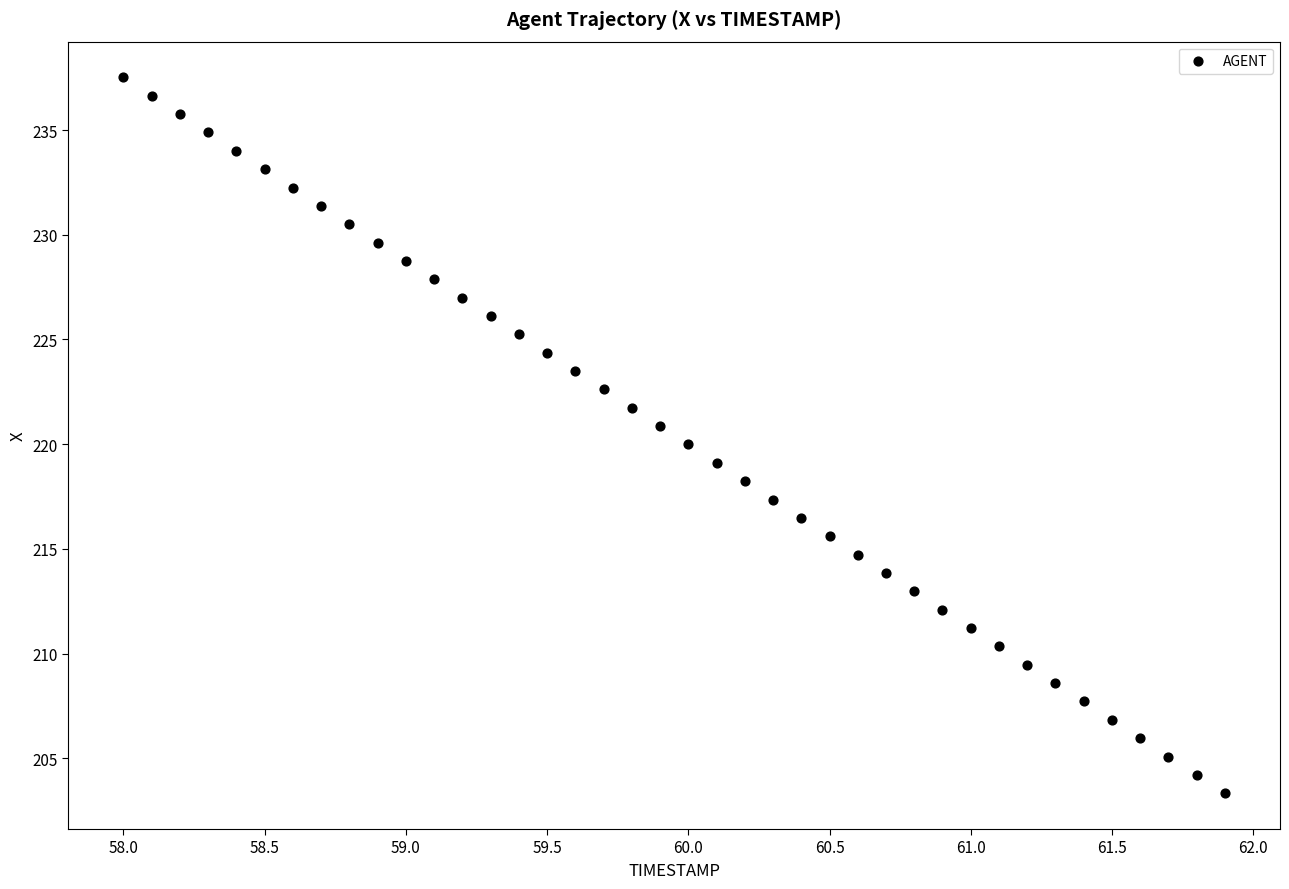

What is the range of Y values (max minus min)?

34.2